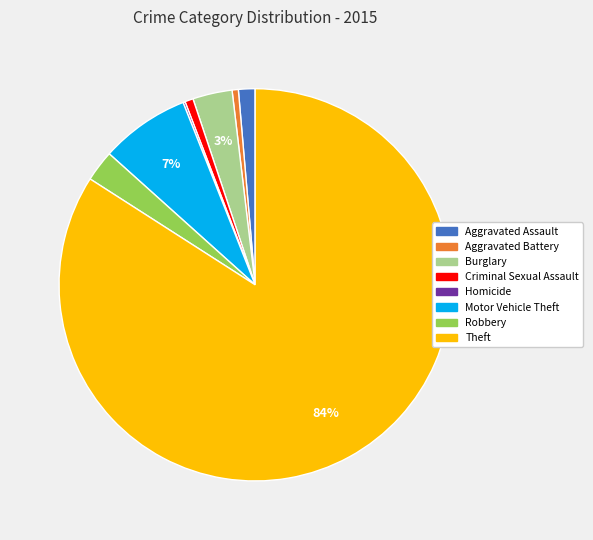

What is the largest slice in the pie chart?

Theft